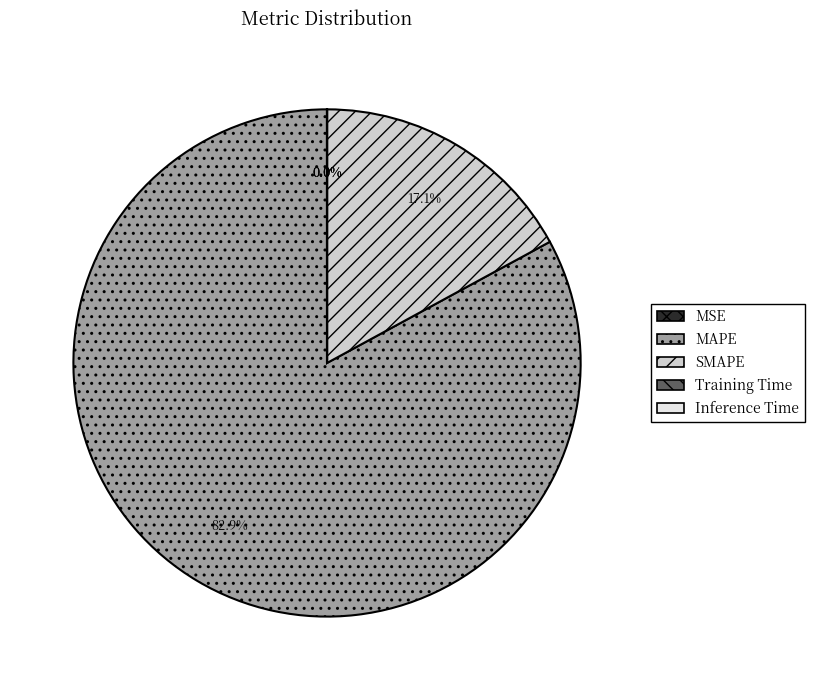

Which category has the biggest portion of the pie?

MAPE